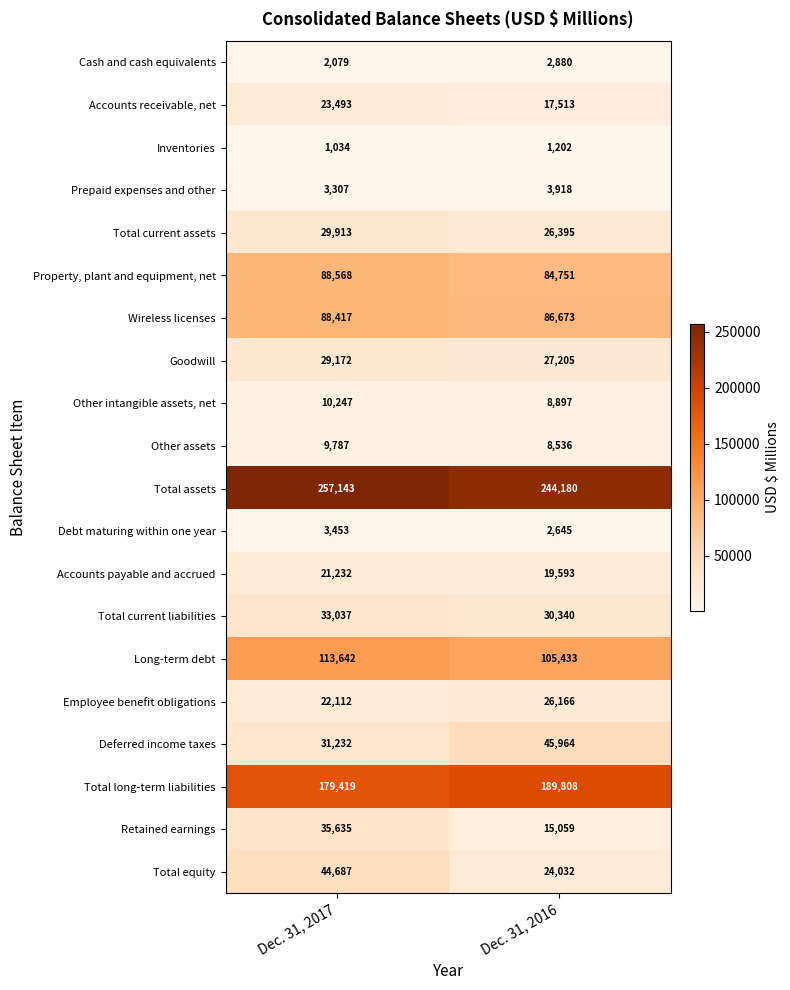

True or false: Accounts receivable, net has a value of 6748 at Dec. 31, 2017.

False